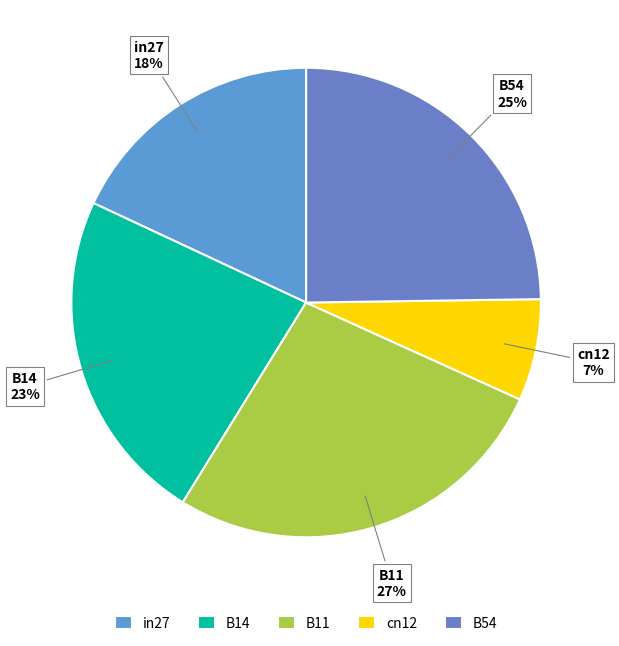

Is there a majority slice in this chart?

No